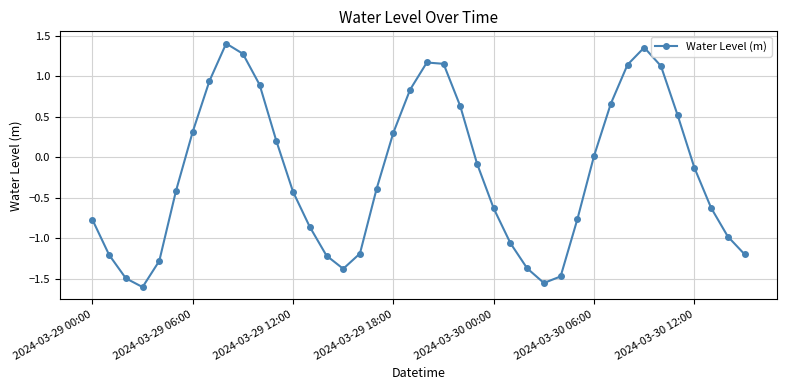

What is the difference between the second highest and second lowest values?

2.9